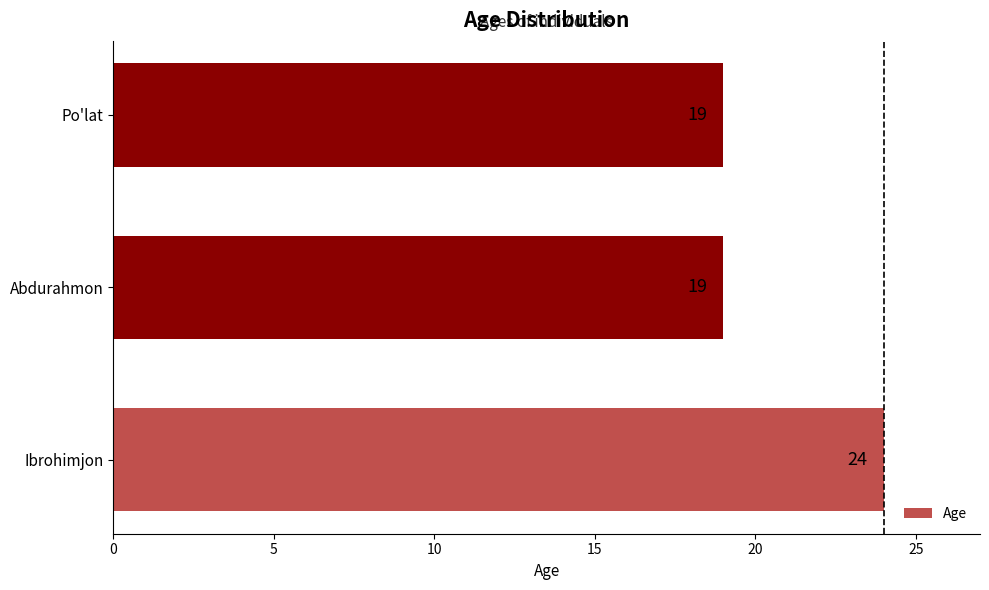

What is the minimum value shown in the chart?

19